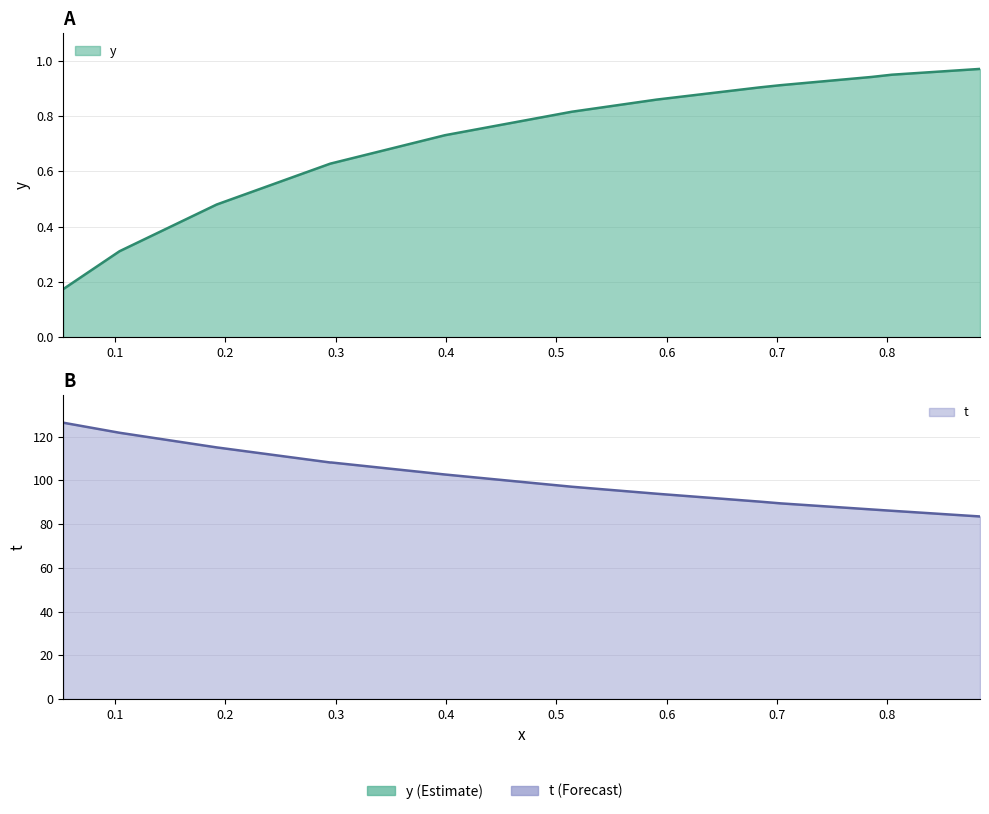

List the series in order of their overall mean, lowest first.

y, t